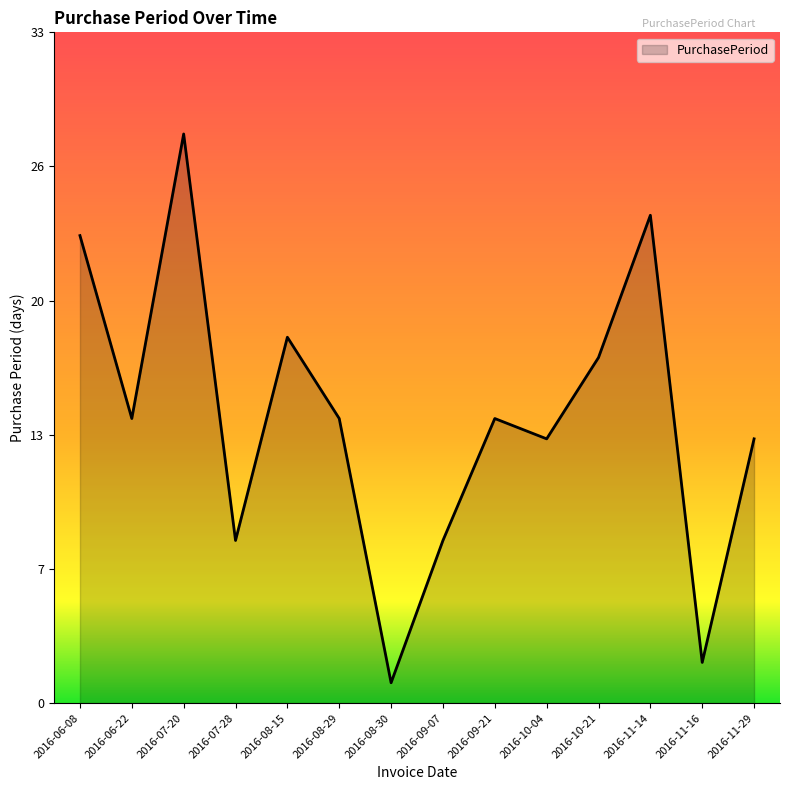

Reading left to right, transcribe all the data shown in this chart.

2016-06-08=23	2016-06-22=14	2016-07-20=28	2016-07-28=8	2016-08-15=18	2016-08-29=14	2016-08-30=1	2016-09-07=8	2016-09-21=14	2016-10-04=13	2016-10-21=17	2016-11-14=24	2016-11-16=2	2016-11-29=13